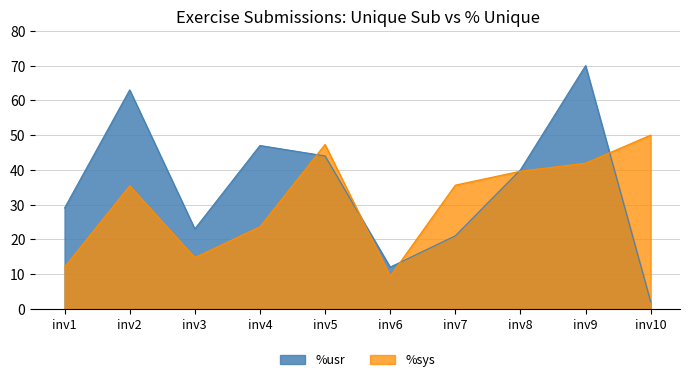

Is the value of %sys at inv6 greater than the value of %usr at inv8?

No